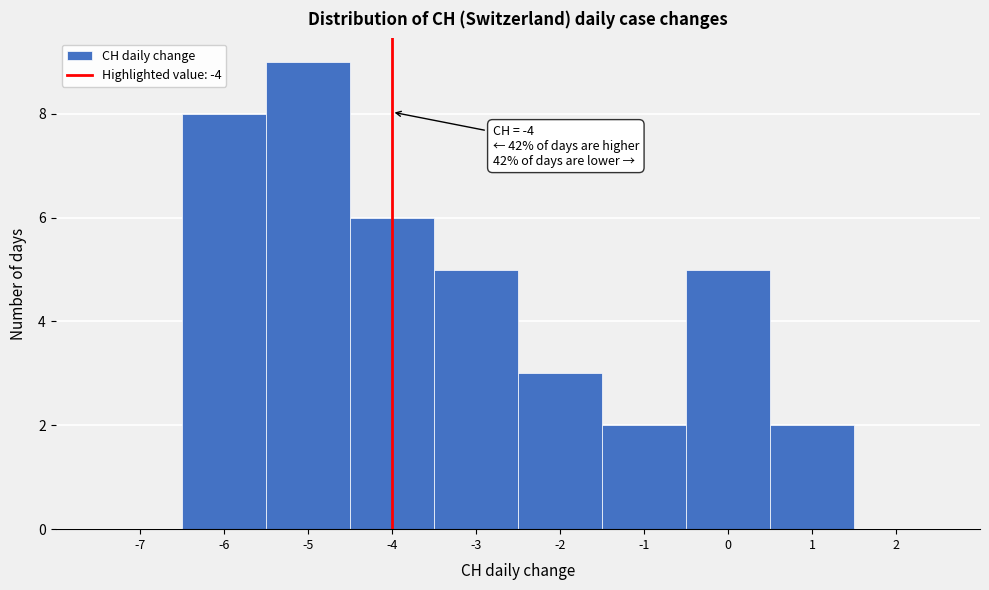

Over which range of the x-axis is the bar tallest?

-5.5 to -4.5